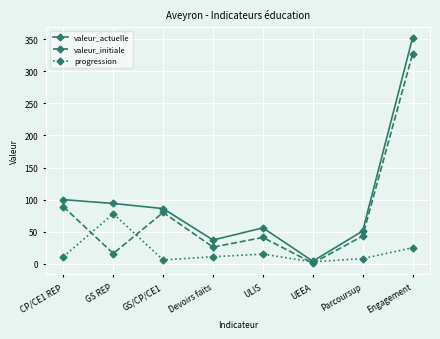

What is the total value across all series at GS/CP/CE1?

172.0